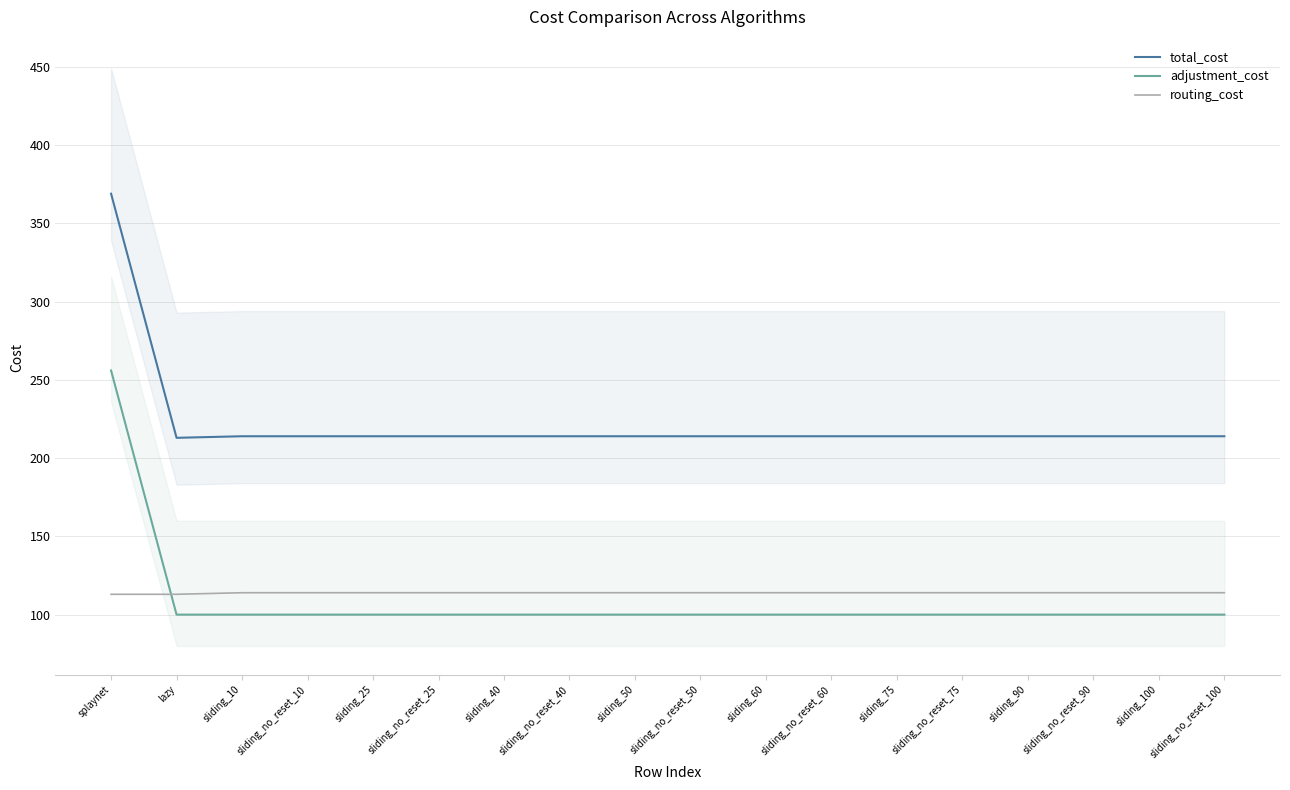

True or false: routing_cost and total_cost intersect in this chart.

False